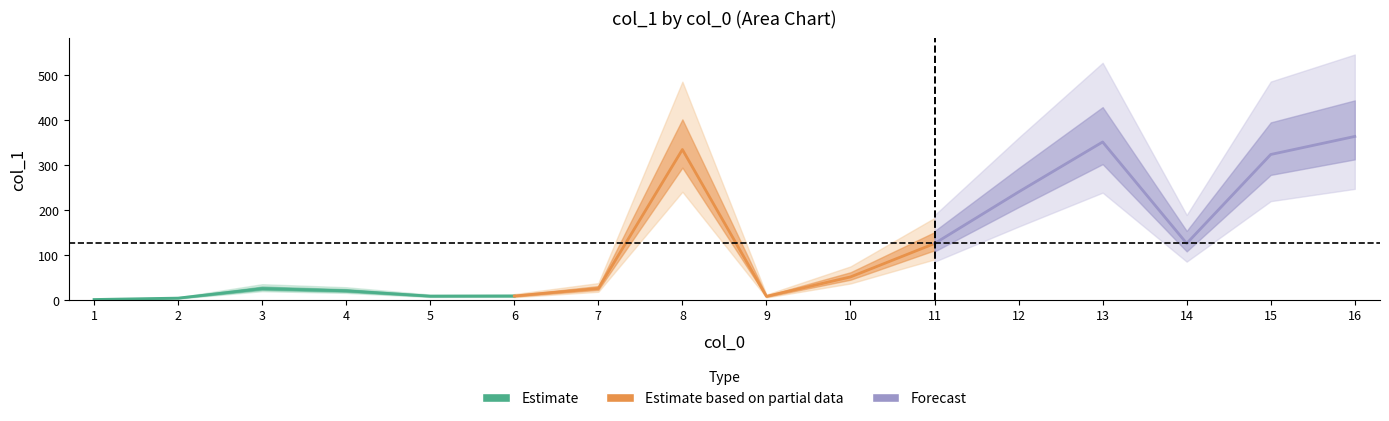

True or false: Estimate based on partial data has a value of 92.5 at 10.

False